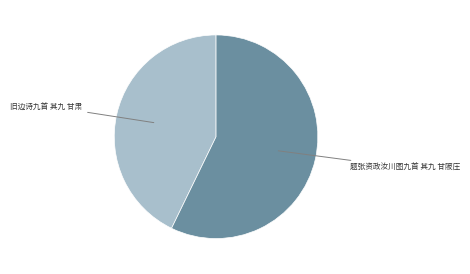

Is there a majority slice in this chart?

Yes